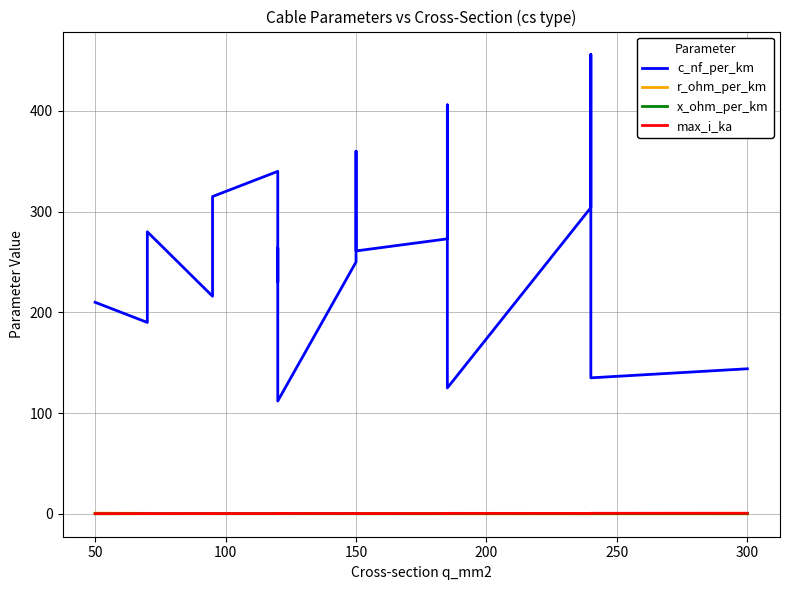

How many interior local valleys does the x_ohm_per_km series have?

6